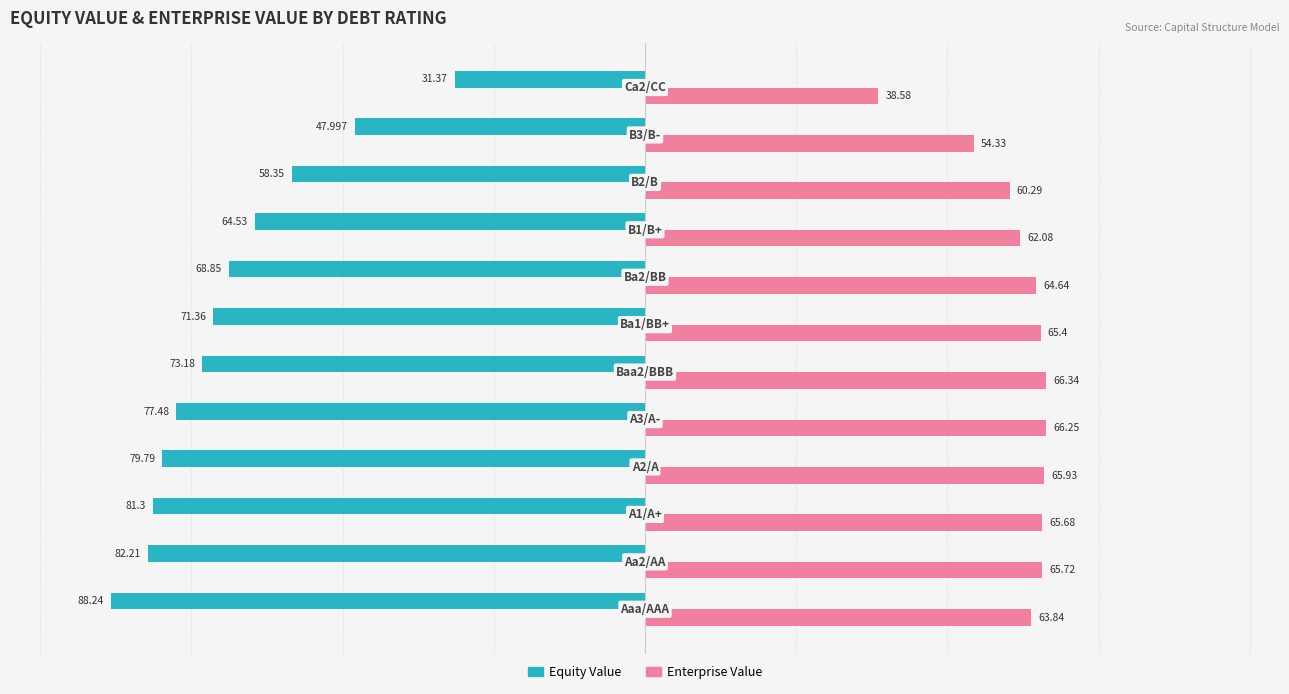

Which series has the widest spread of values?

Equity Value